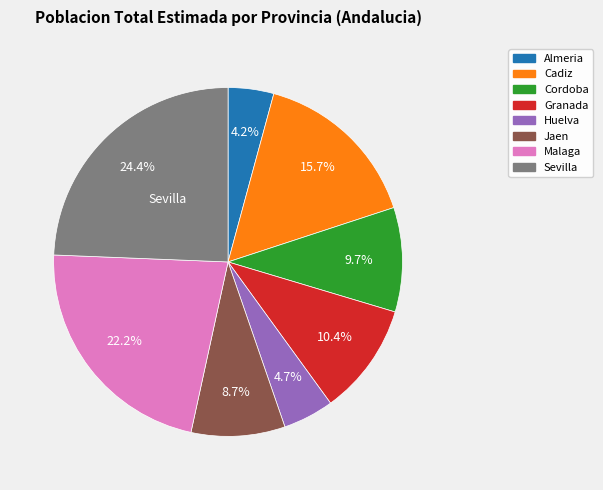

Is there a majority slice in this chart?

No